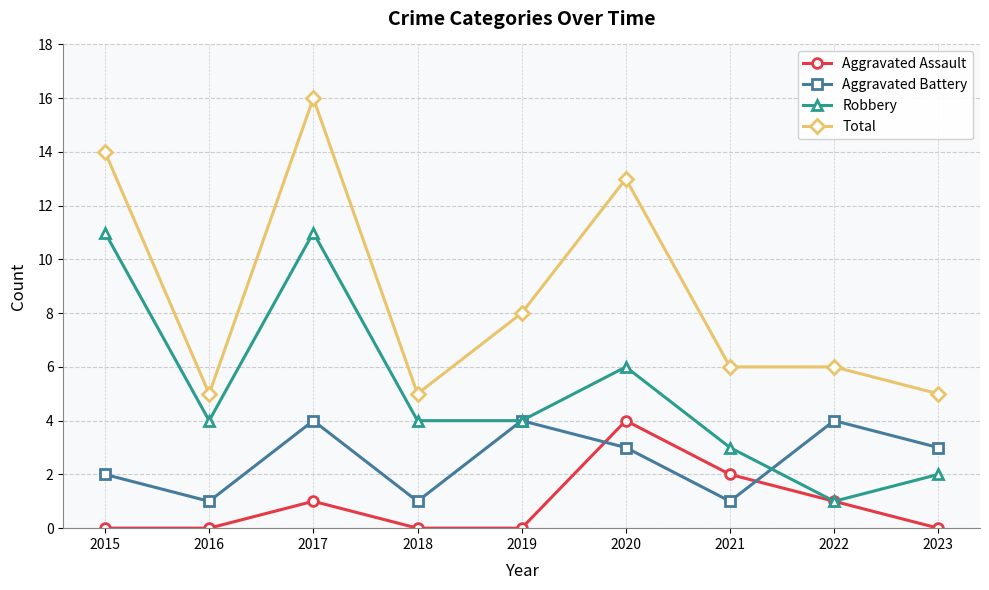

Rank the series by their average value, from lowest to highest.

Aggravated Assault, Aggravated Battery, Robbery, Total